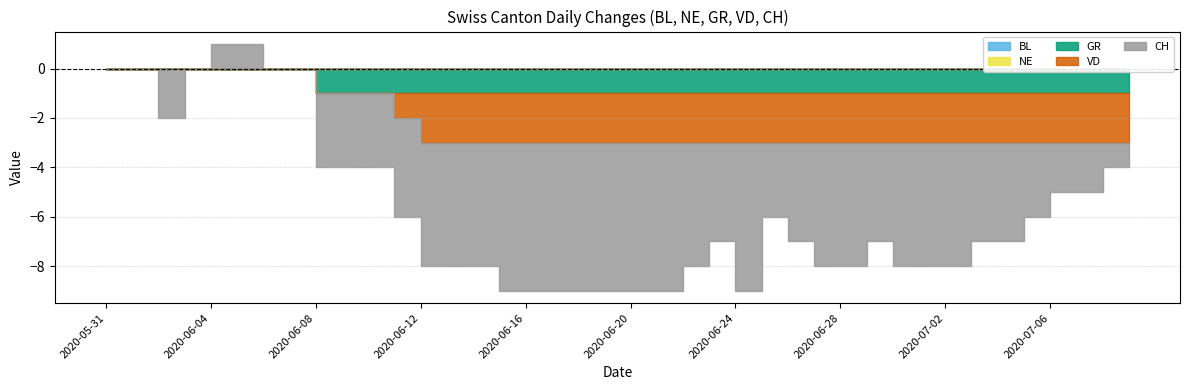

True or false: NE and VD intersect in this chart.

False